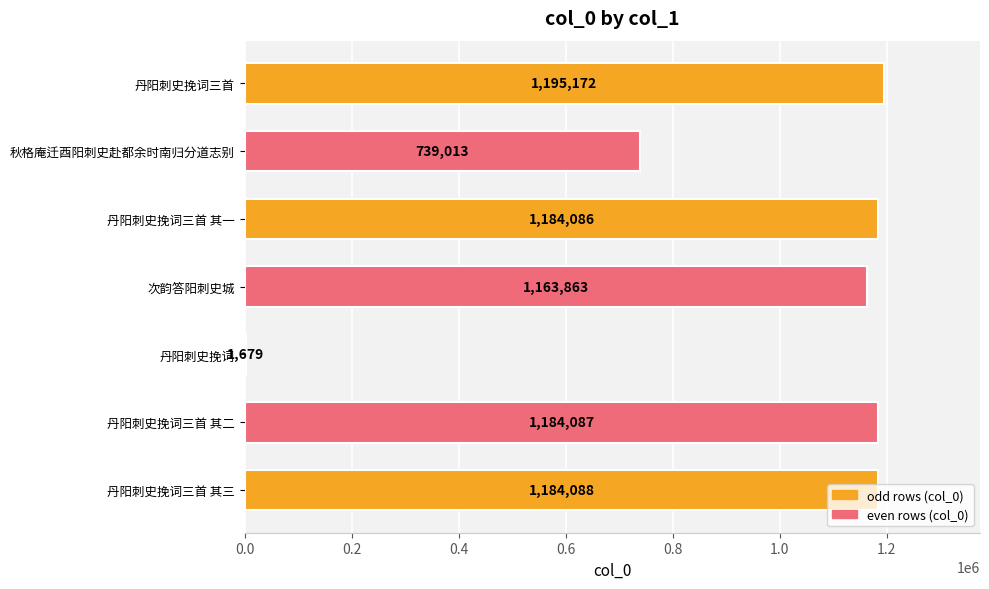

How many series are shown in this chart?

1